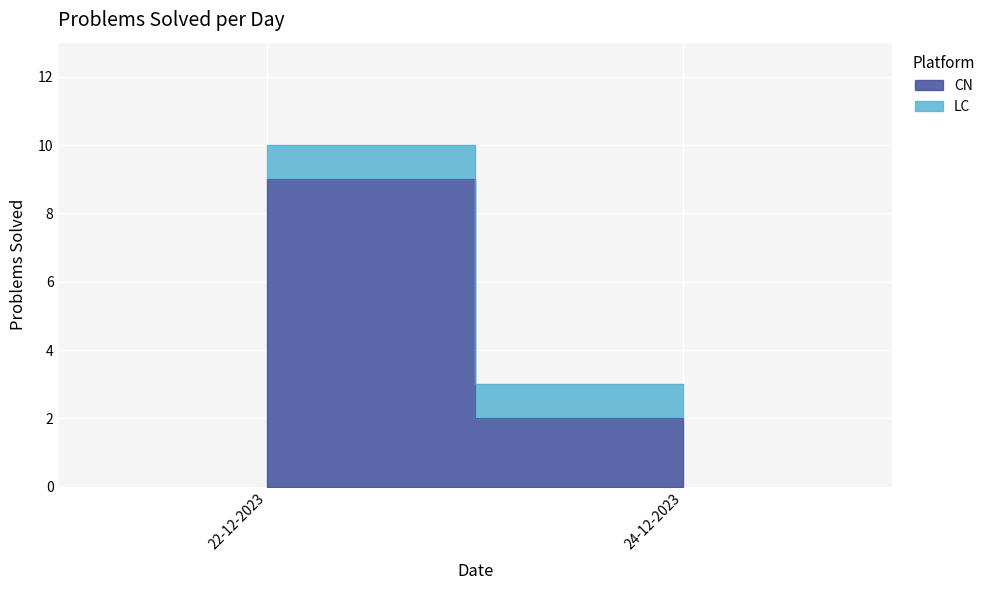

What is the sum of all CN values?

11